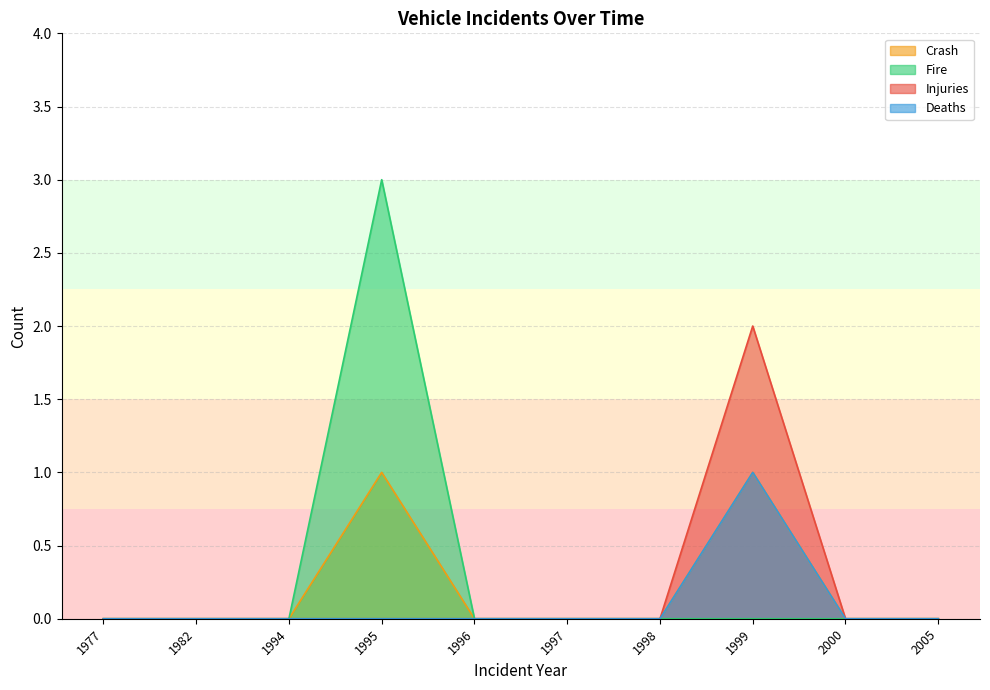

What is the label of the 2nd point from the left?

1982